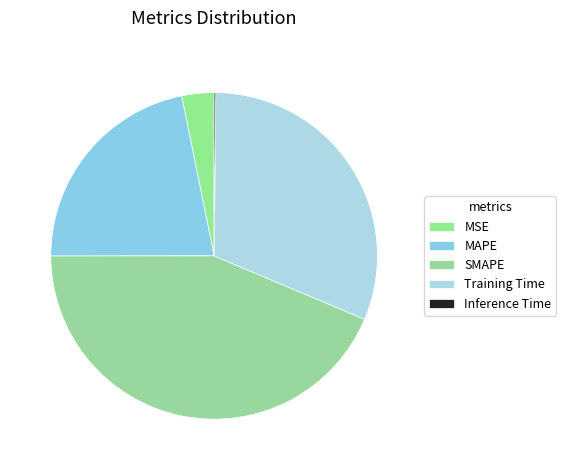

To the nearest percent, what is the difference between the largest and smallest slice percentages?

43%